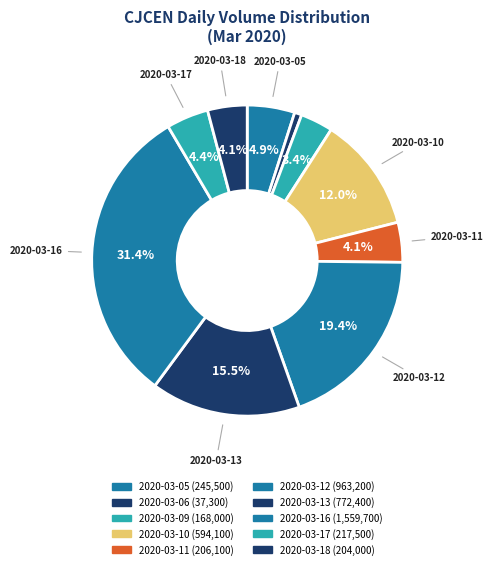

To the nearest percent, what percentage of the pie is 2020-03-18?

4%